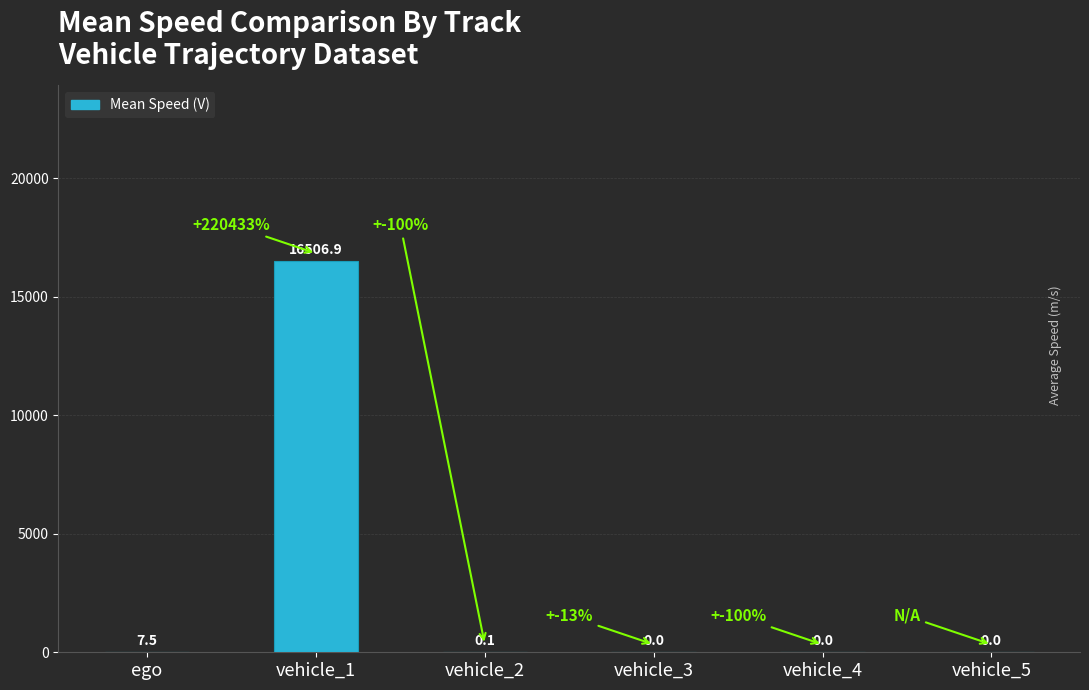

Between vehicle_3 and ego, which is larger?

ego